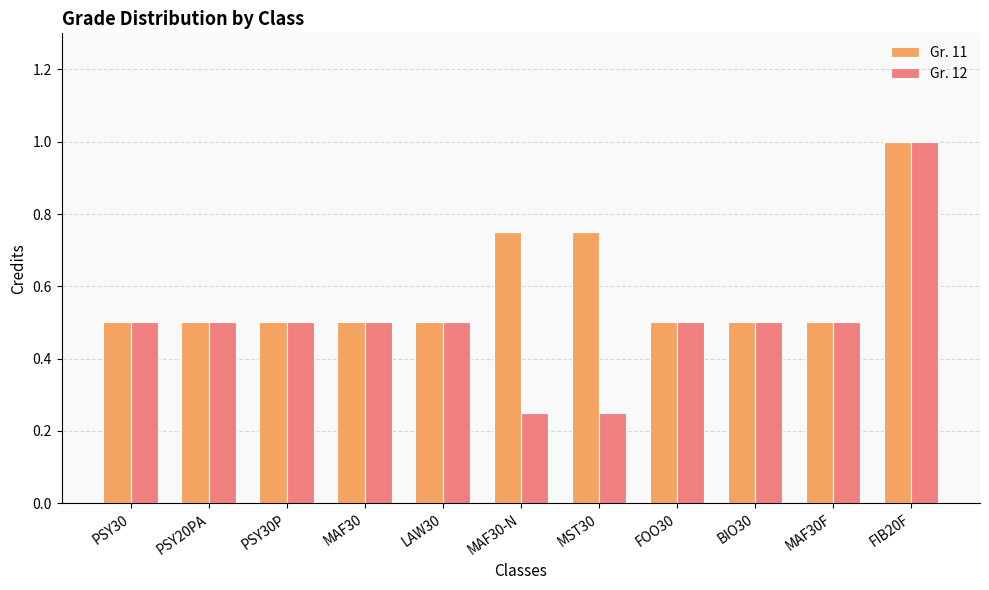

List the series in order of their overall mean, highest first.

Gr. 11, Gr. 12